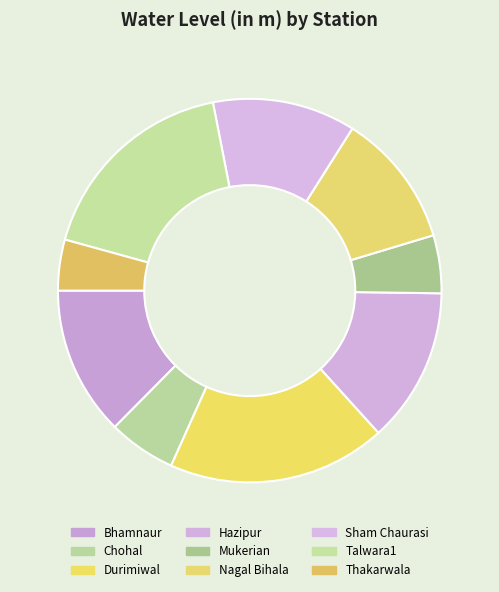

Does any single category account for the majority?

No